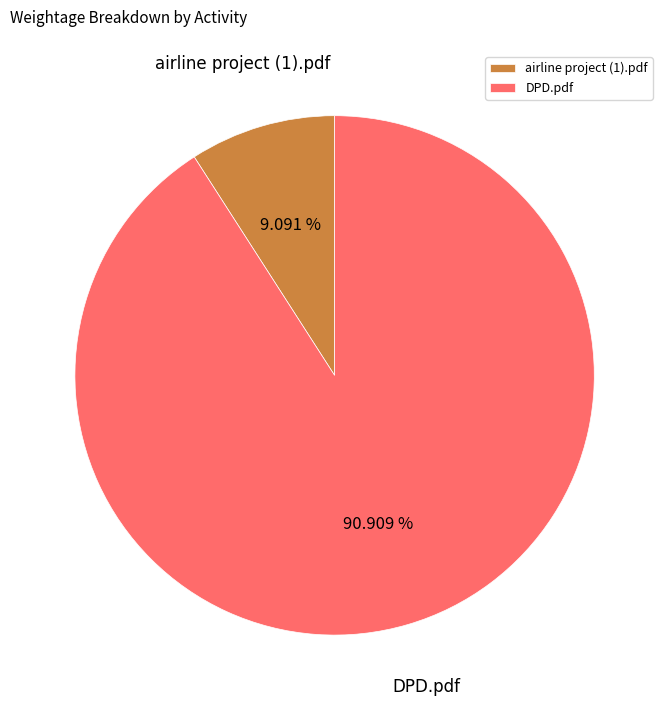

How many segments does this pie chart have?

2